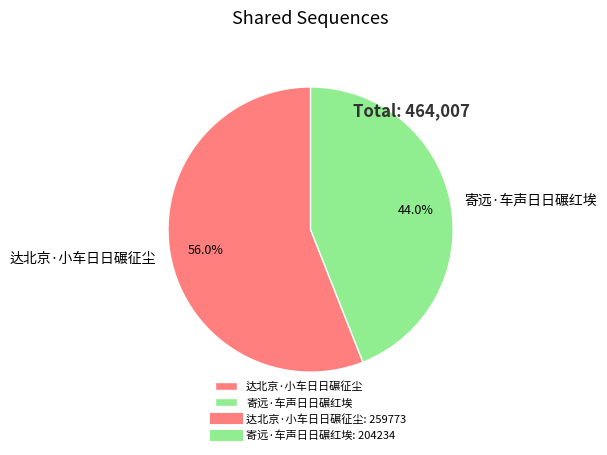

Is there a majority slice in this chart?

Yes